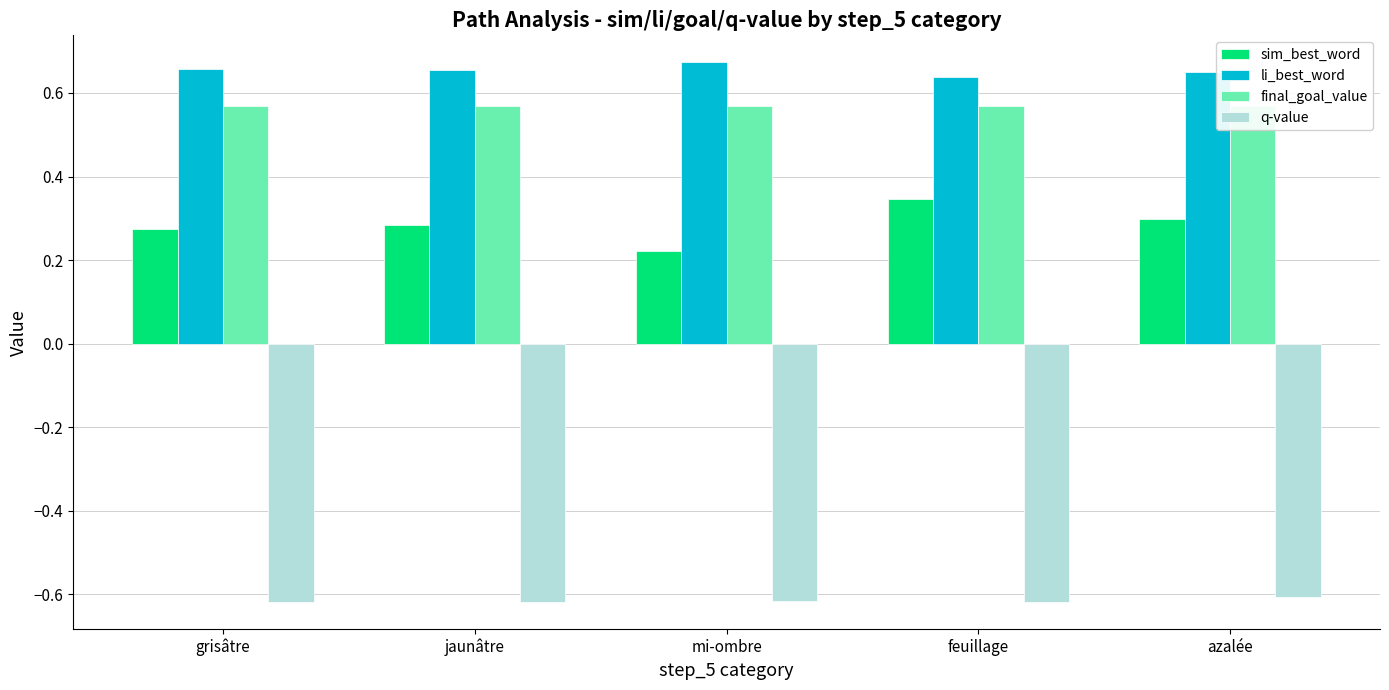

How many distinct data groups are displayed?

4